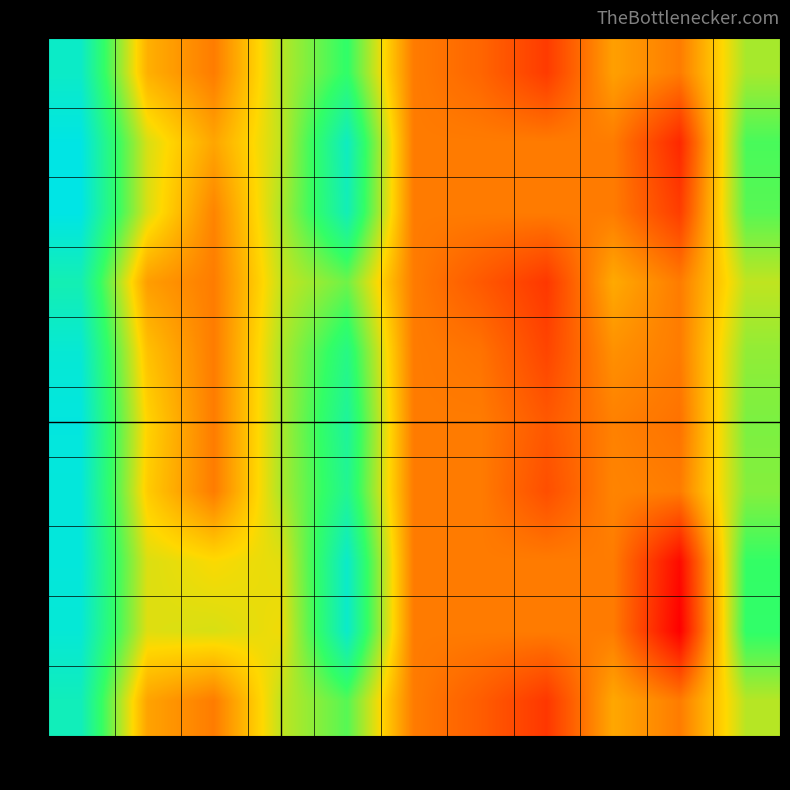

Count the number of categories in the chart.

11